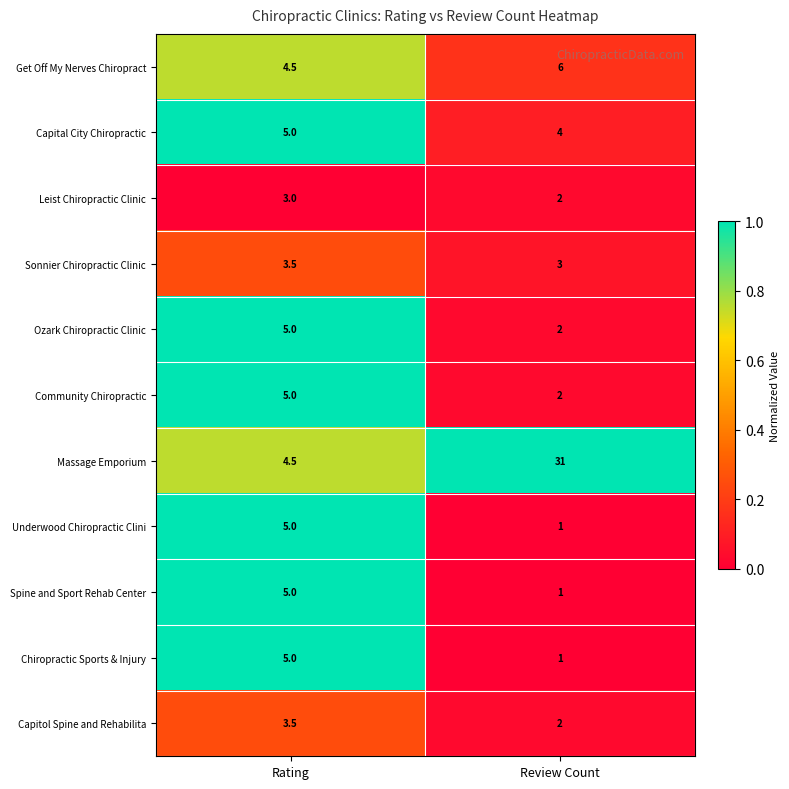

What is the total value across all series at Rating?

49.0